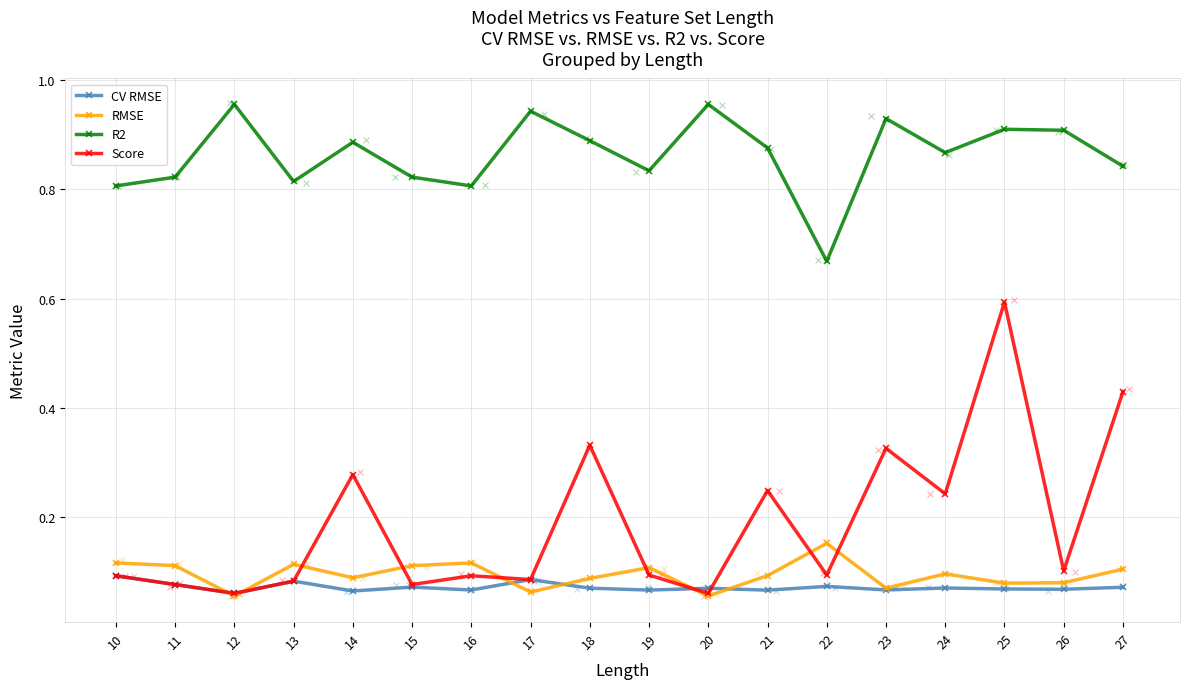

Which series contains the lowest Y value?

RMSE